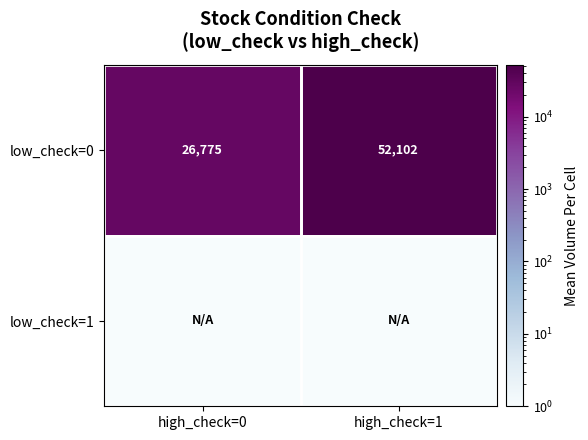

Rank the categories by low_check=0 value from highest to lowest.

high_check=1, high_check=0